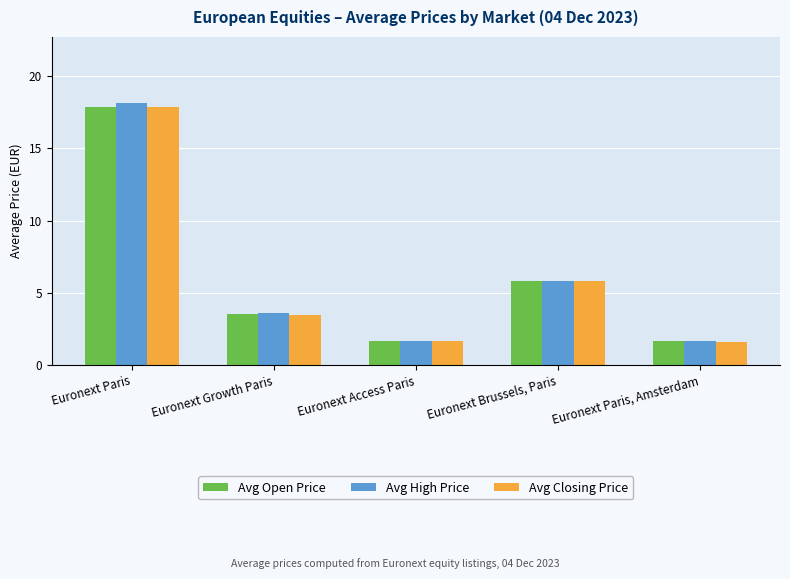

What is the difference between the maximum and minimum values in the Avg Open Price series?

16.2